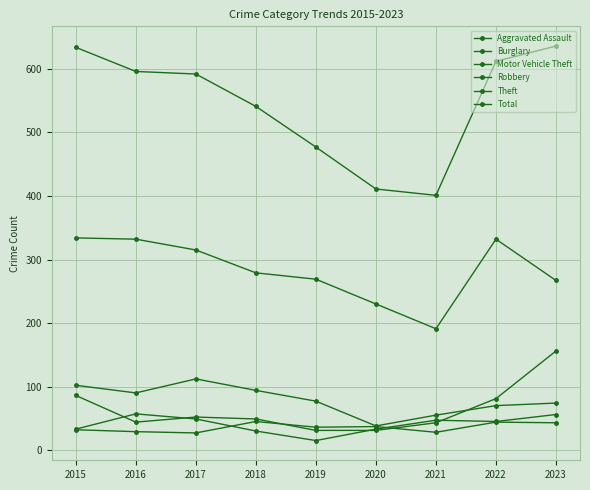

Count the number of data series in this chart.

6